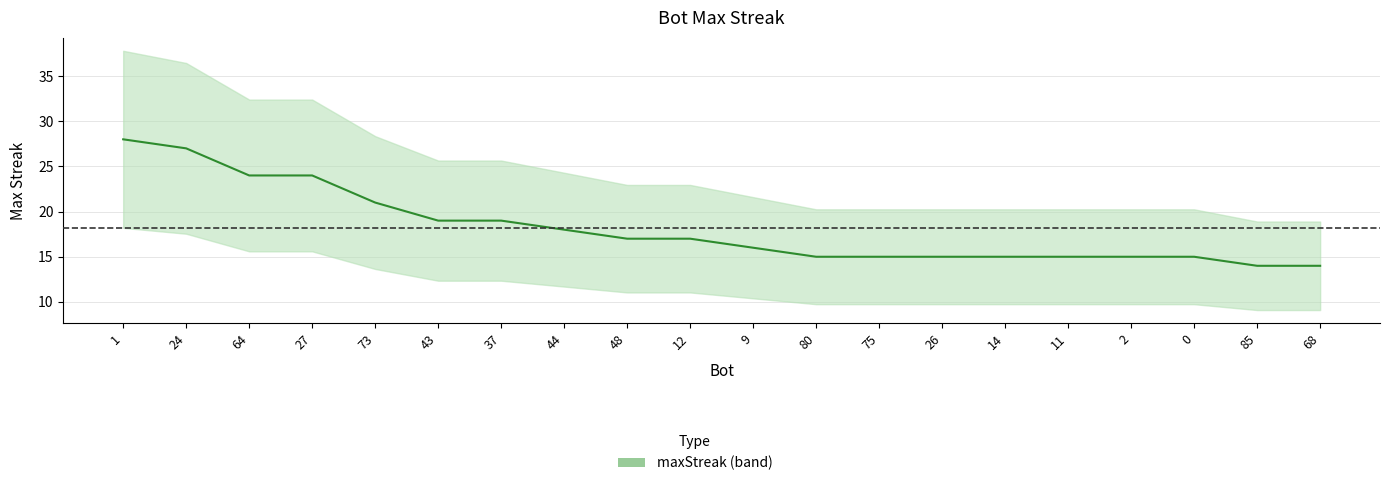

Count the number of data series in this chart.

1